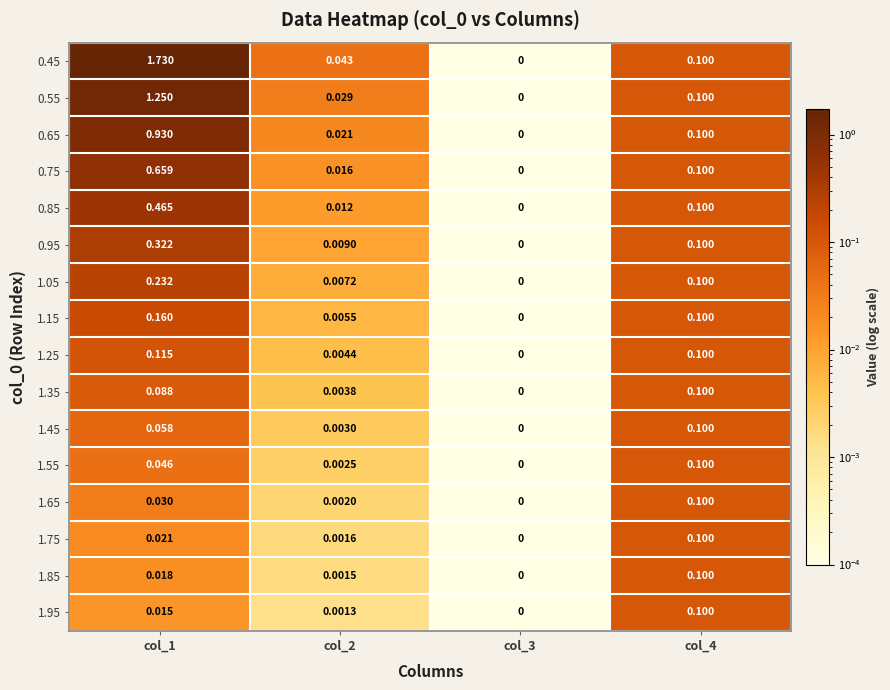

Is the value of 1.65 at col_3 greater than the value of 1.15 at col_1?

No